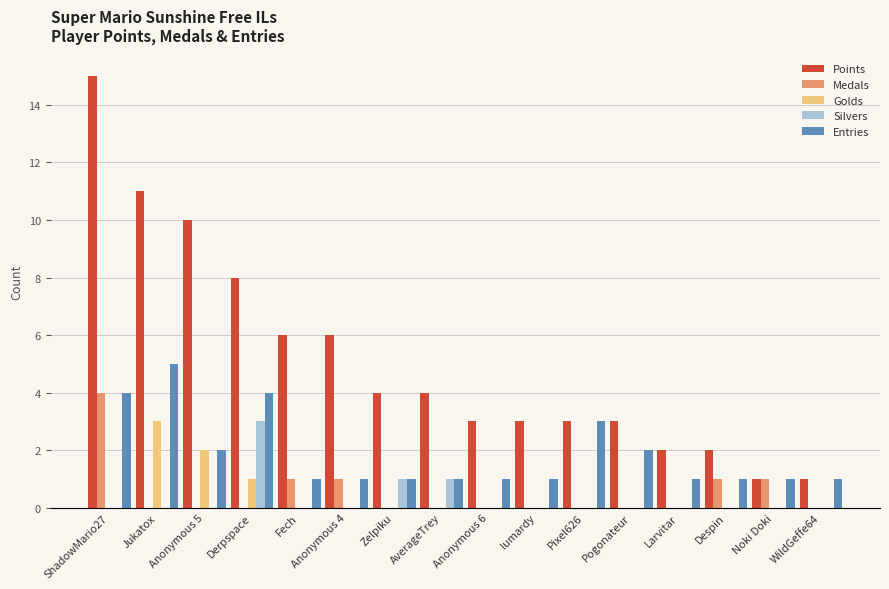

True or false: Medals has a value of 1 at ShadowMario27.

False